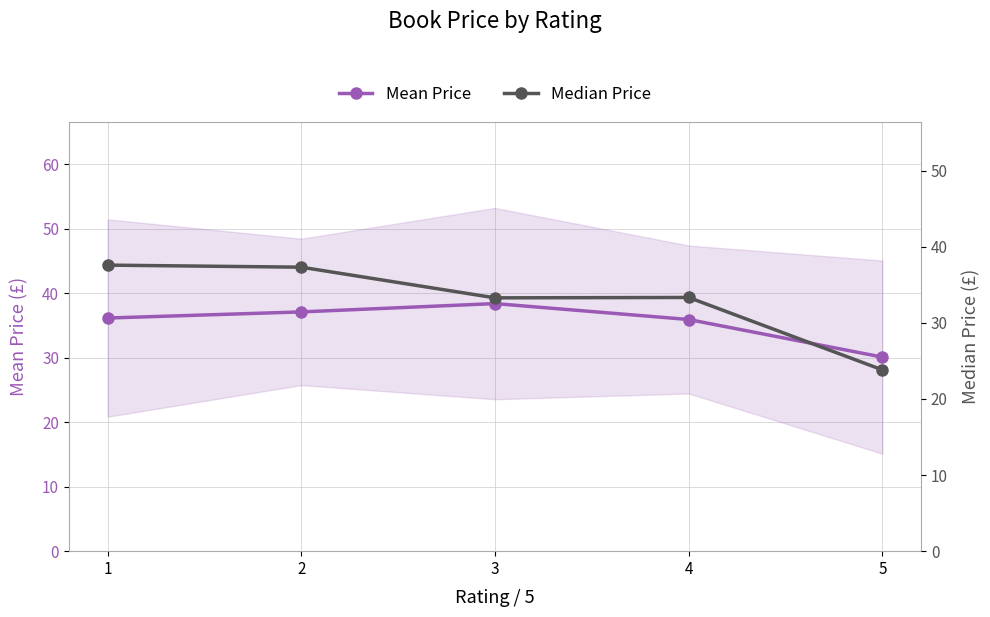

How many lines are shown in the chart?

2